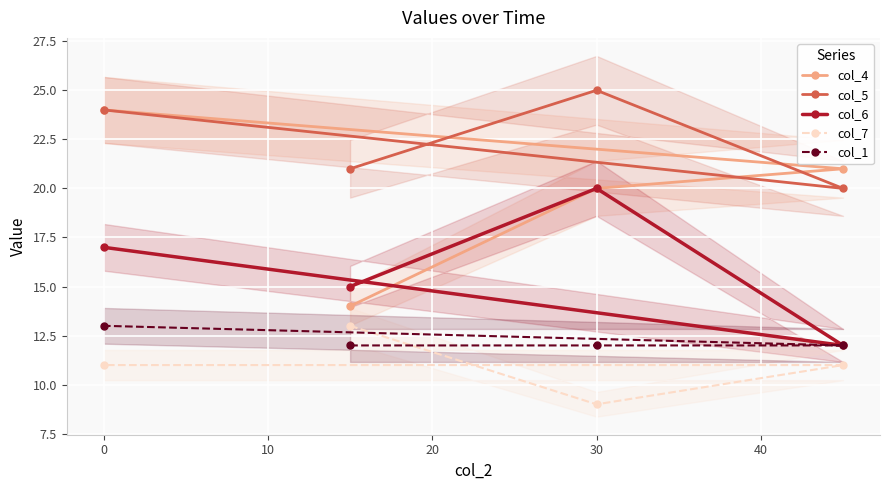

What is the average value of the col_7 series?

11